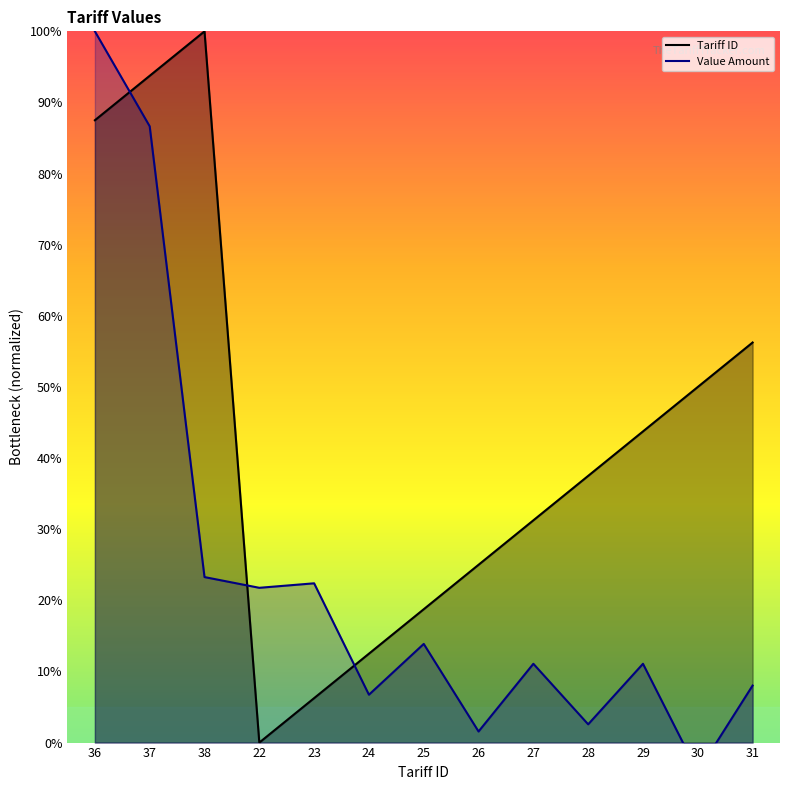

What is the maximum value shown in the chart?

100.0